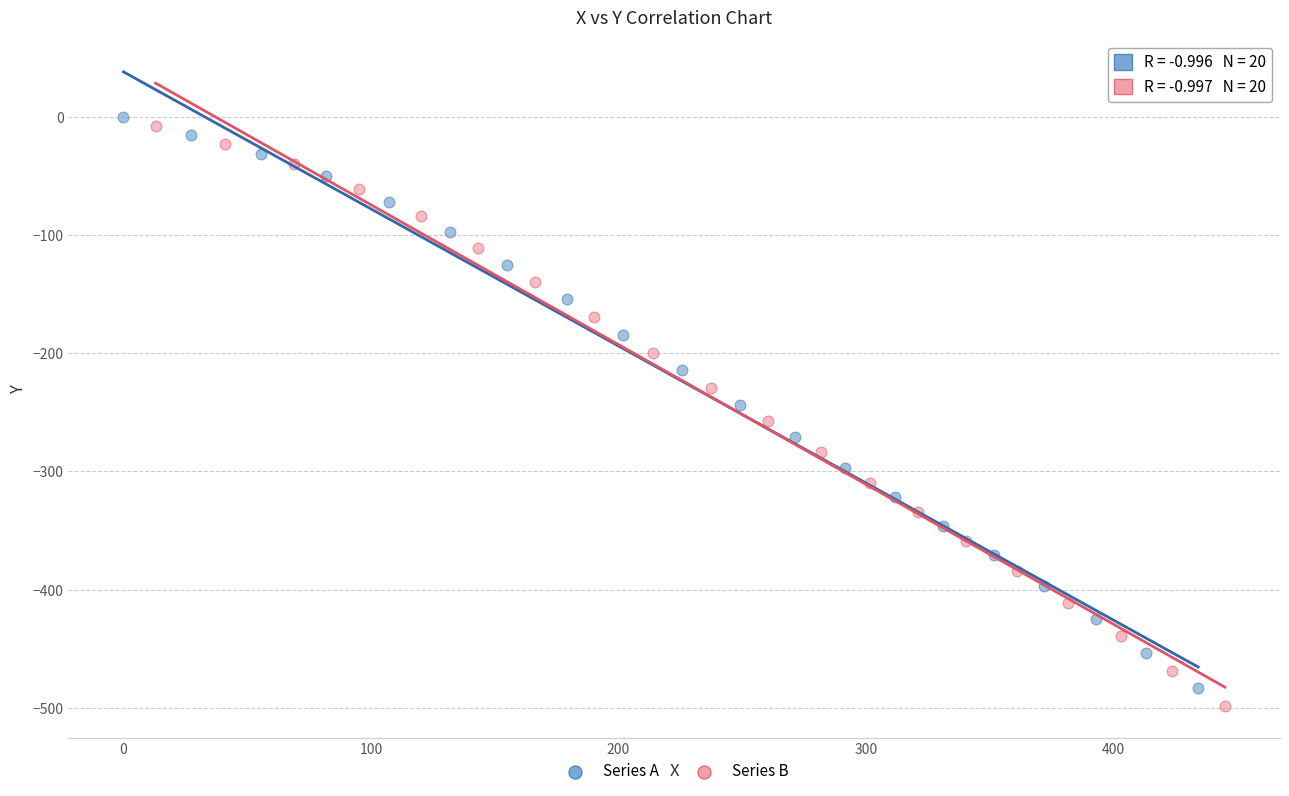

Which series has the largest Y range (max minus min)?

Series B